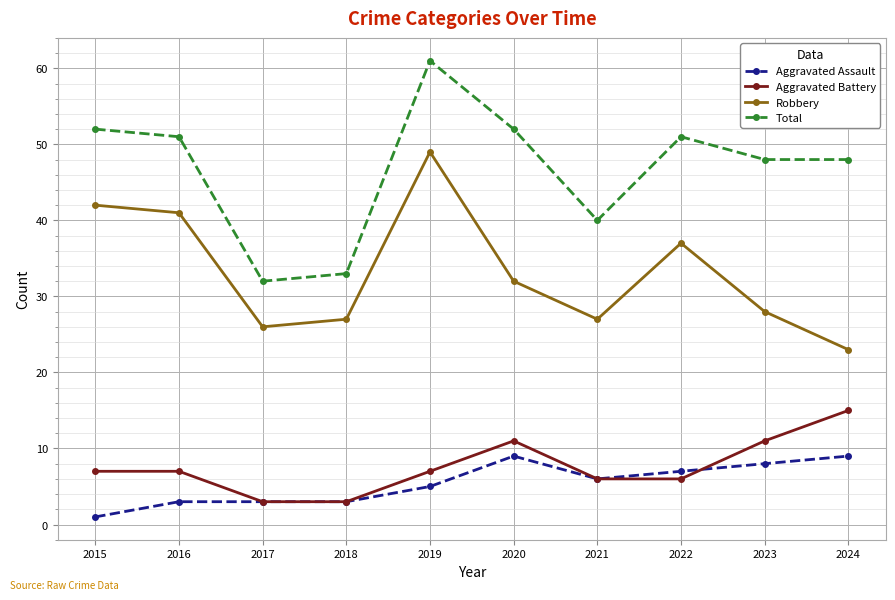

What is the sum of all Aggravated Assault values?

54